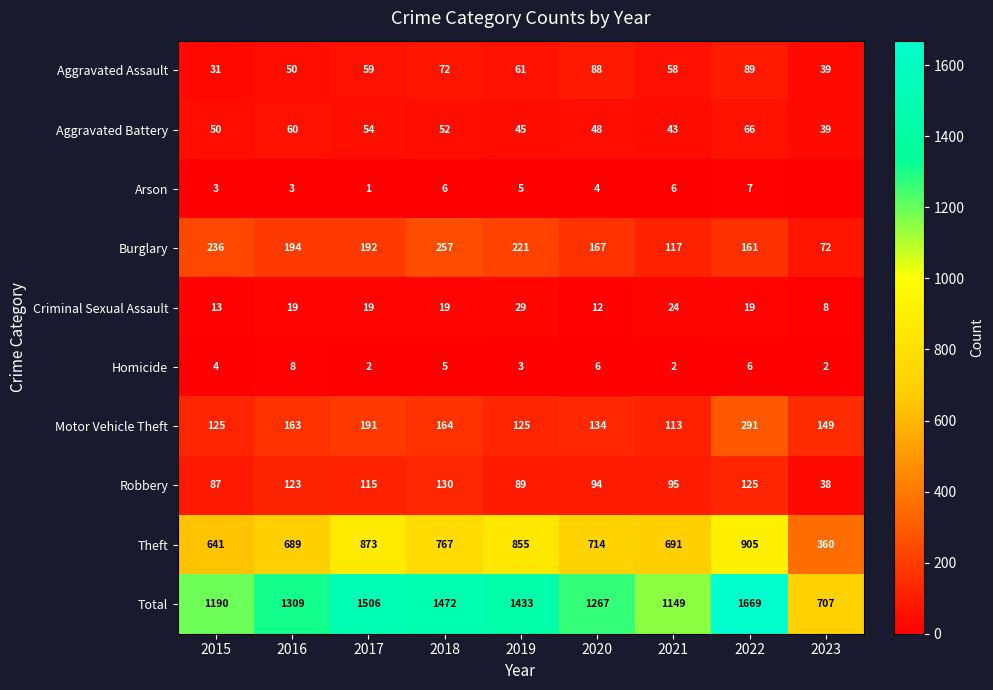

True or false: Arson has a value of 1 at 2017.

True